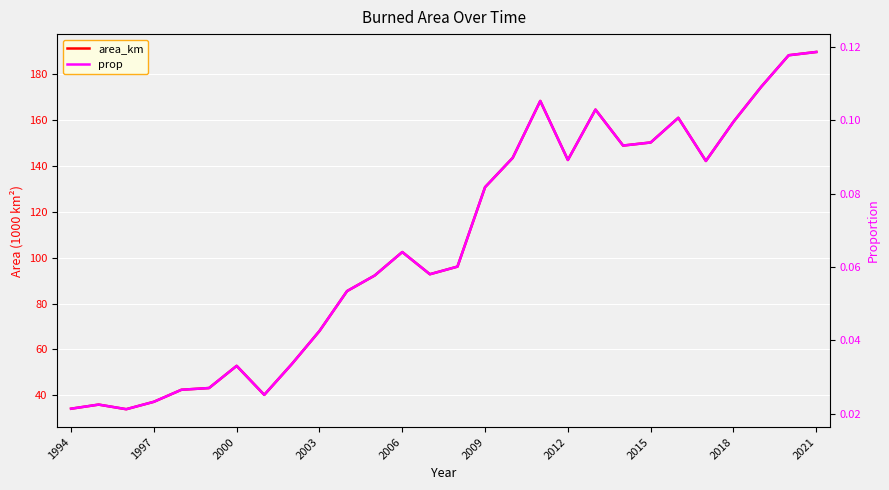

What is the highest value of the prop series?

0.1